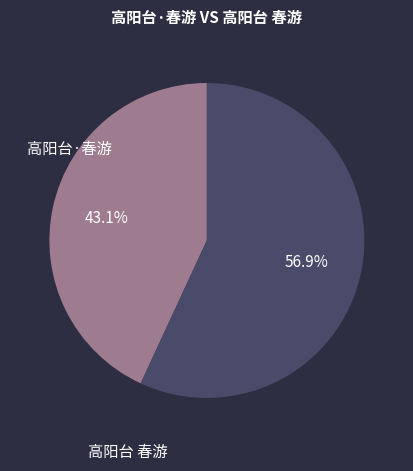

To the nearest percent, what is the average slice percentage?

50%